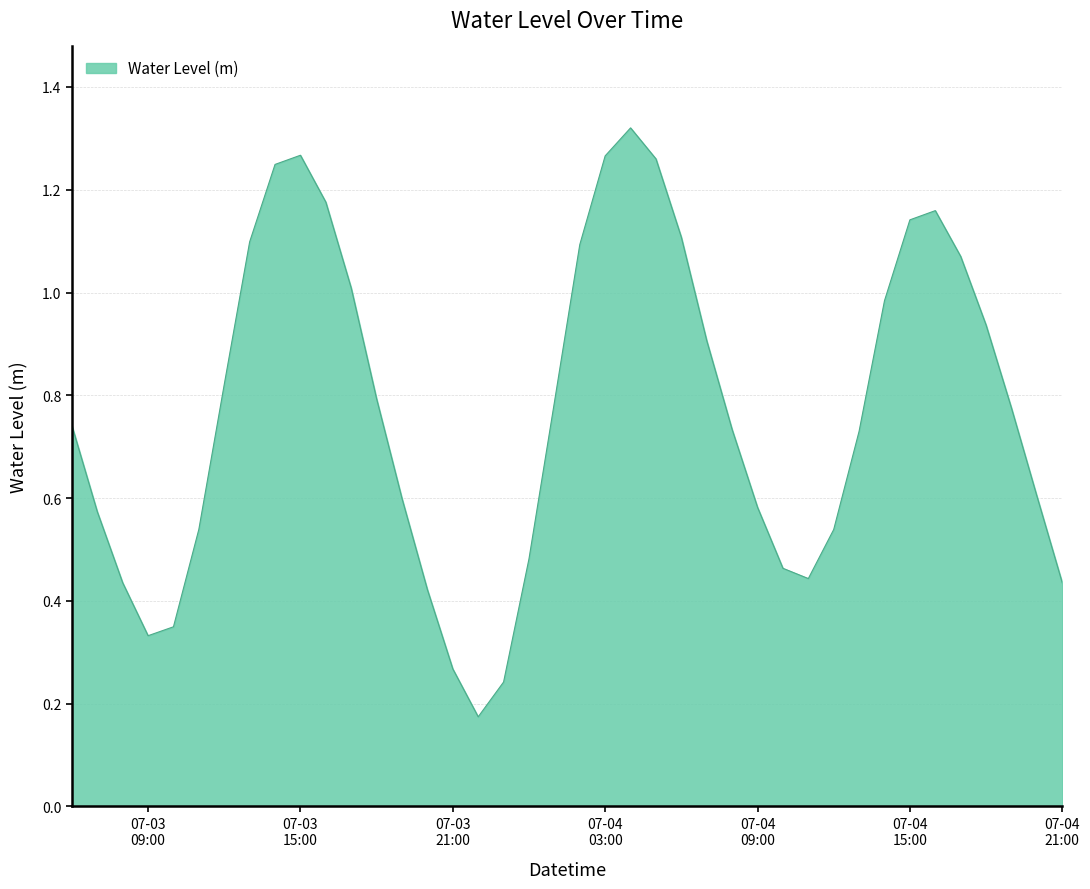

Does the chart display data point markers on the line(s)?

No